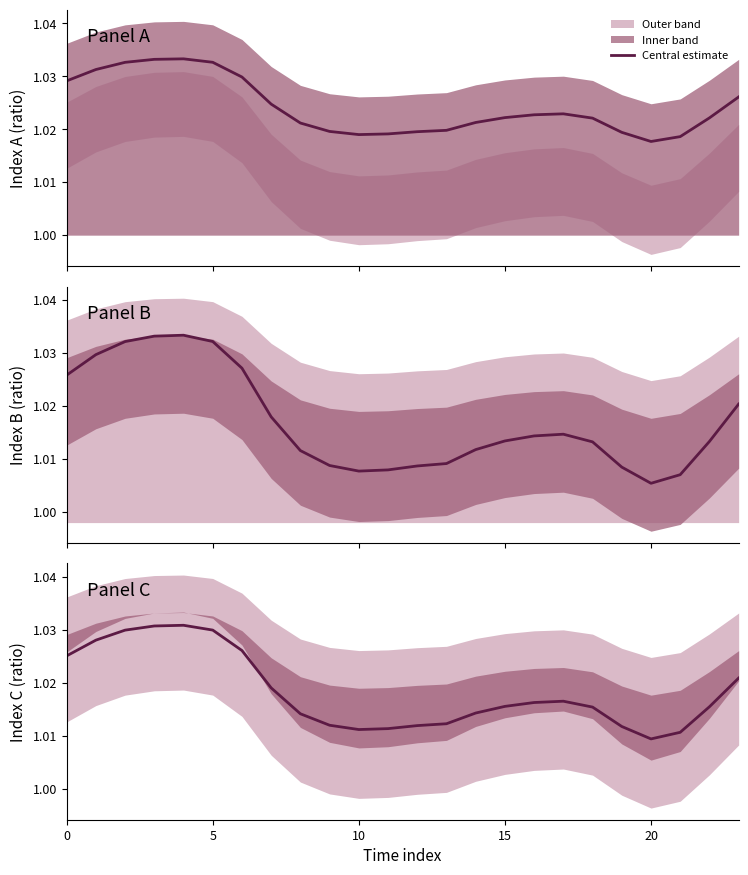

Is it true that the value at 16 is 1.4?

False